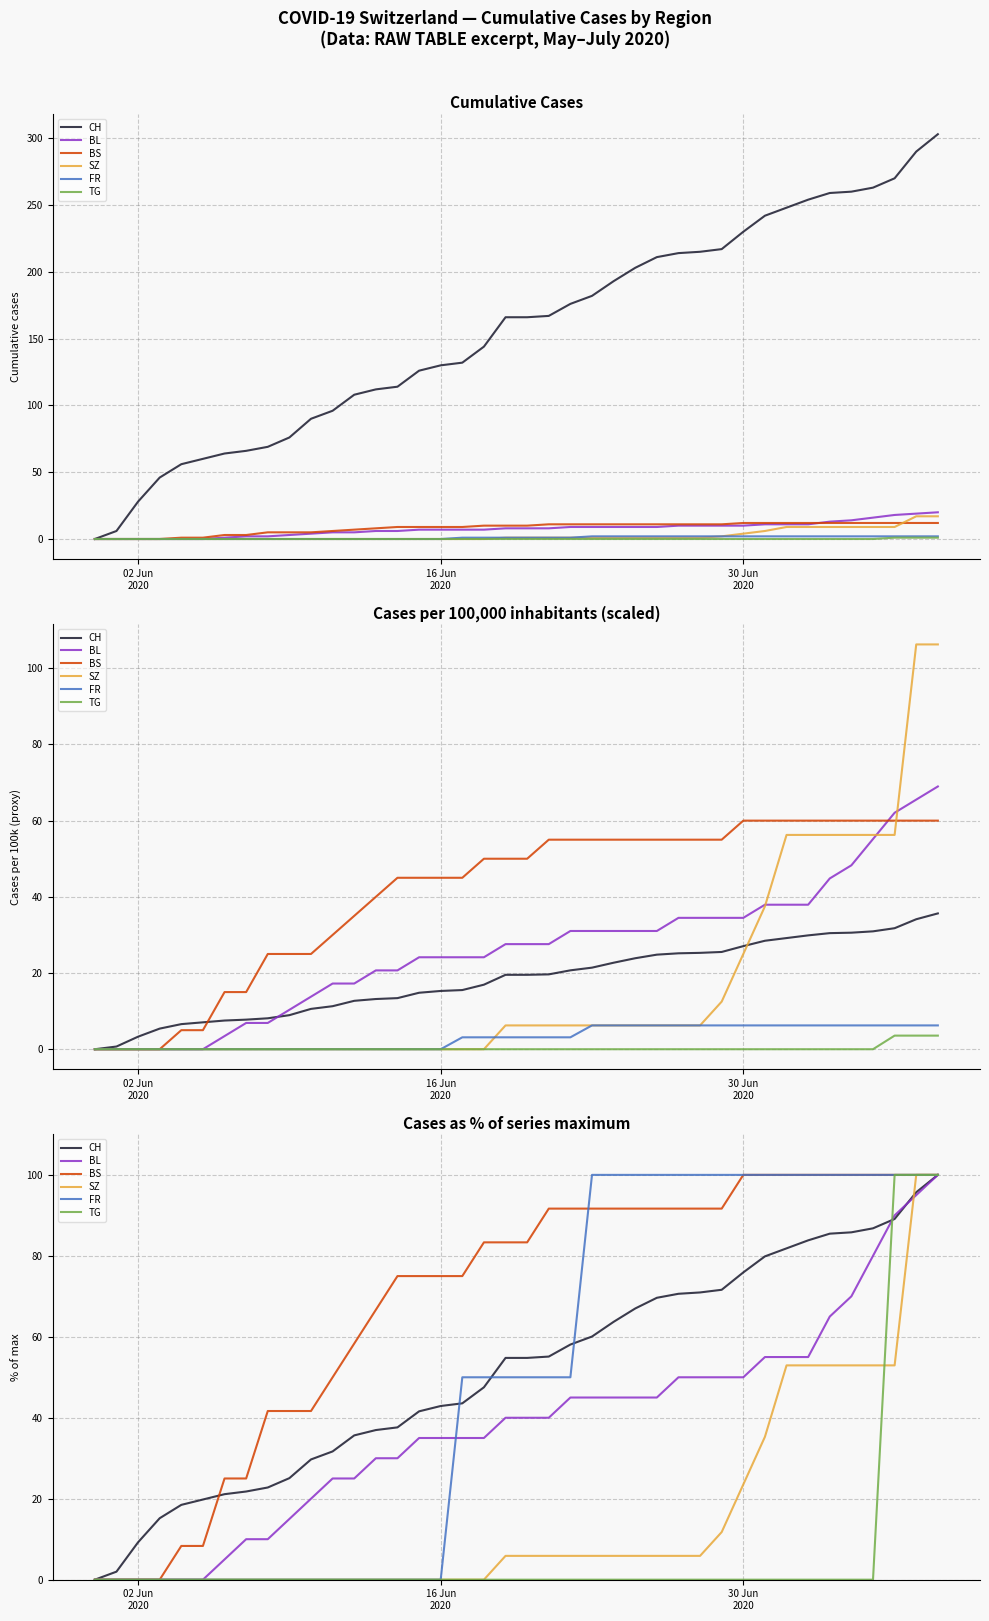

What is the maximum value for FR?

100.0